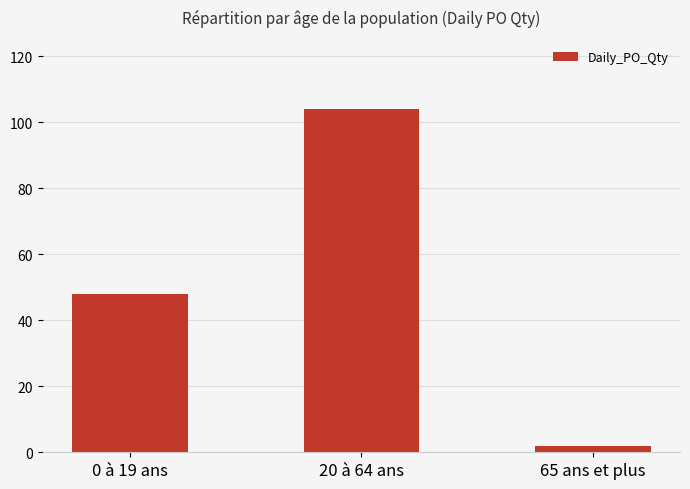

True or false: the data shows 77 at 0 à 19 ans.

False